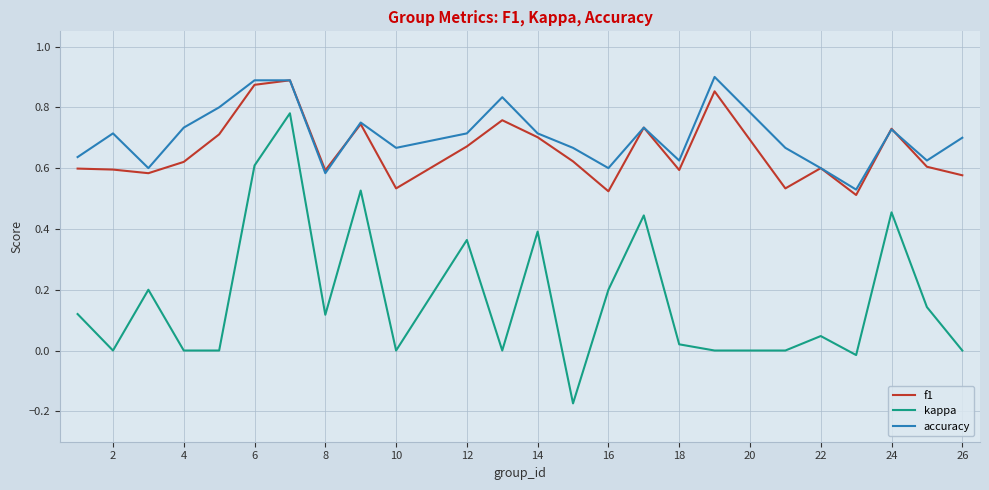

True or false: kappa and f1 intersect in this chart.

False